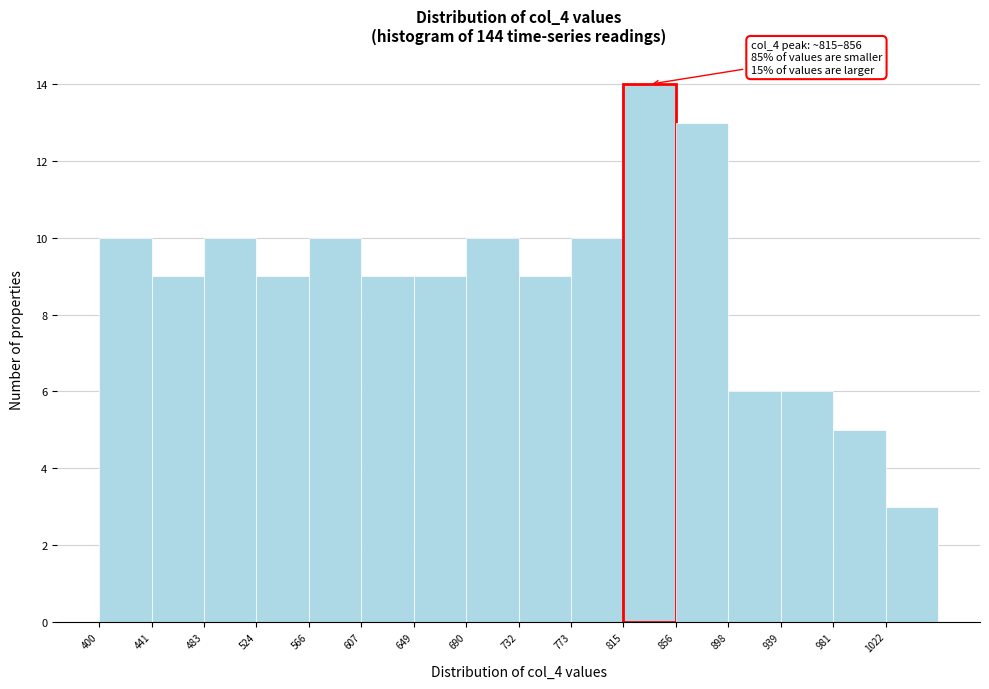

Over which range of the x-axis is the bar tallest?

815.0 to 856.5